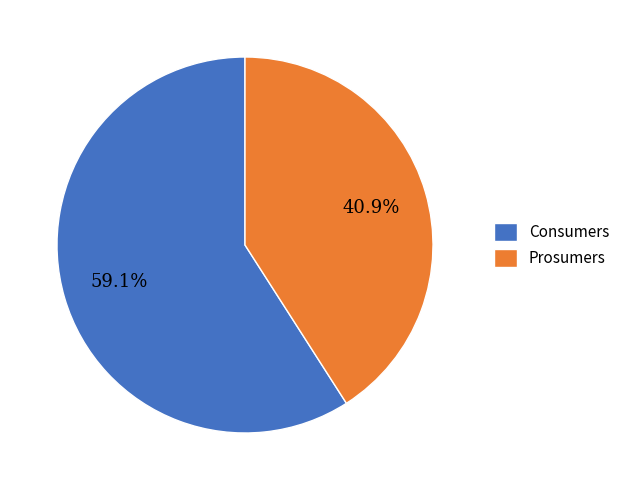

Is the sum of Consumers and Prosumers greater than half?

Yes